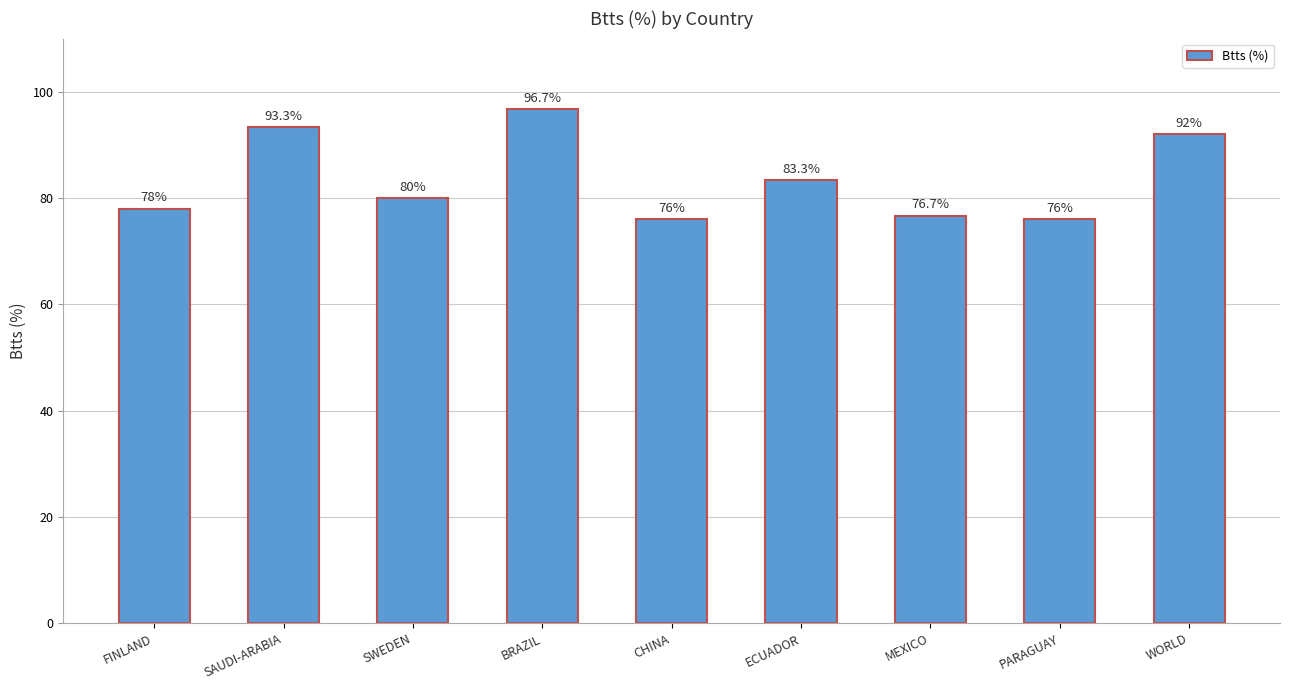

Reading left to right, transcribe all the data shown in this chart.

78.0	93.3	80.0	96.7	76.0	83.3	76.7	76.0	92.0